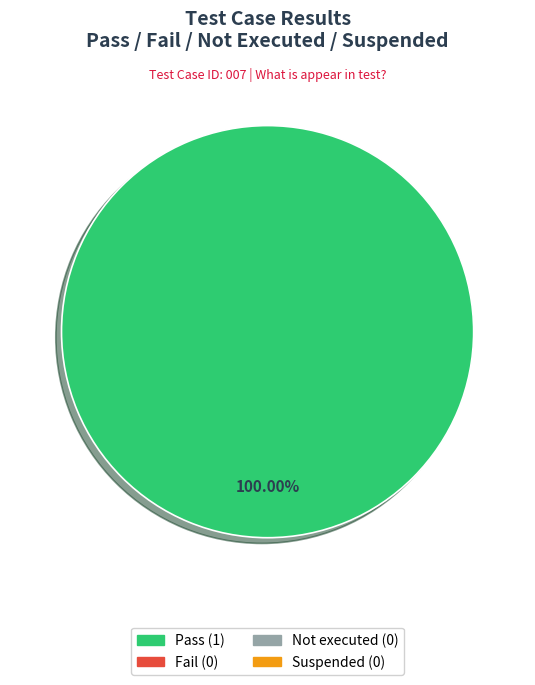

Is there any slice that represents more than half of the pie?

Yes